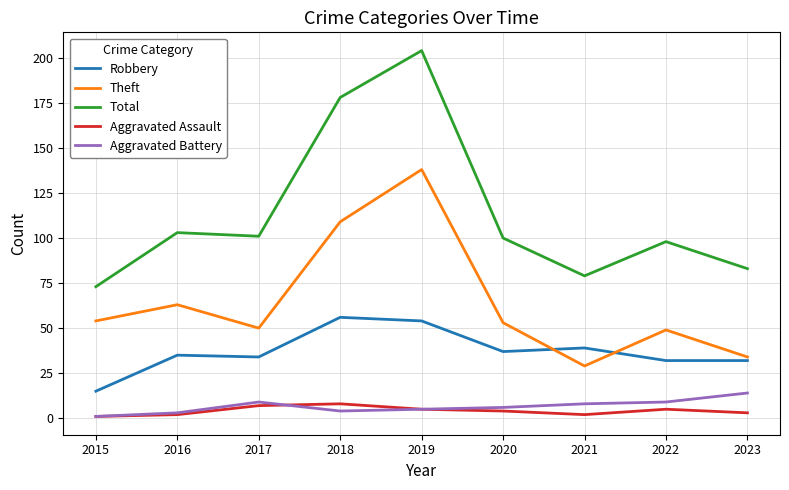

What is the approximate value of Theft at 2017, to the nearest 10?

50